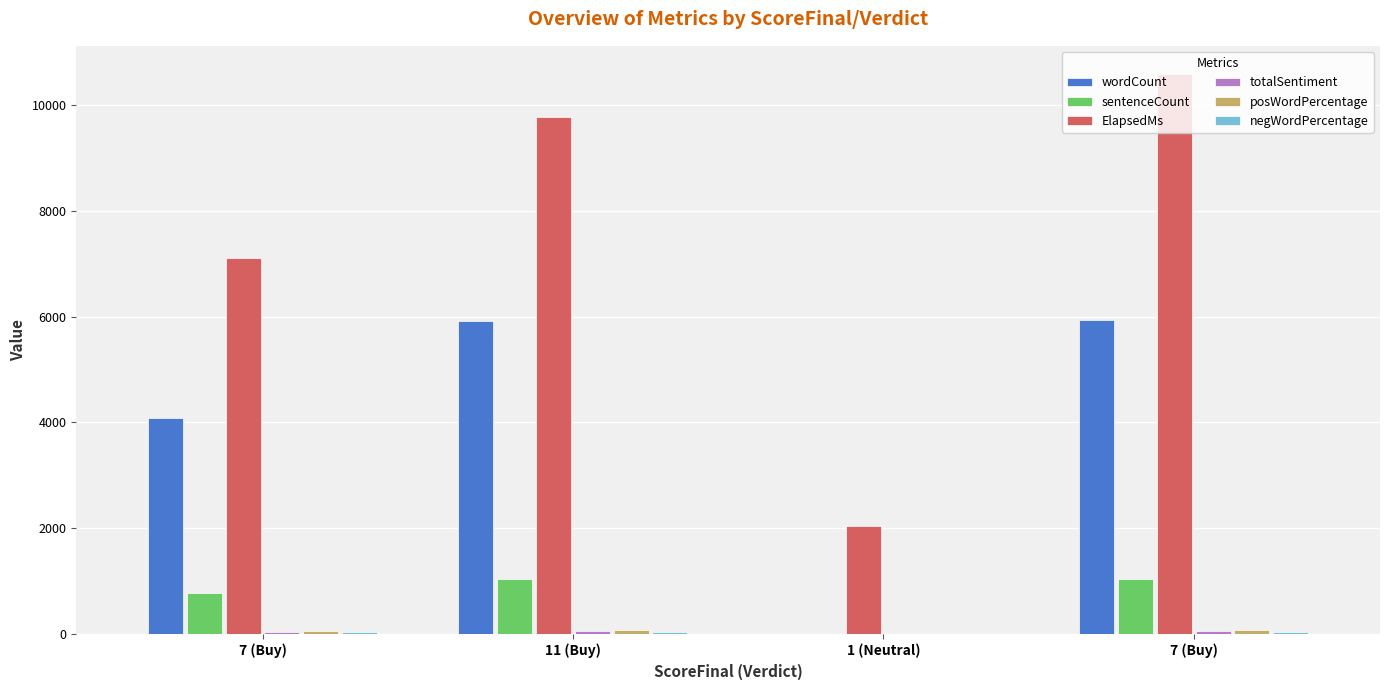

Reading right to left, extract all data points from this chart.

wordCount: 7 (Buy)=5930	1 (Neutral)=0	11 (Buy)=5924	7 (Buy)=4086
sentenceCount: 7 (Buy)=1047	1 (Neutral)=2	11 (Buy)=1046	7 (Buy)=782
ElapsedMs: 7 (Buy)=10590	1 (Neutral)=2042	11 (Buy)=9775	7 (Buy)=7104
totalSentiment: 7 (Buy)=52	1 (Neutral)=0	11 (Buy)=52	7 (Buy)=44
posWordPercentage: 7 (Buy)=67	1 (Neutral)=0	11 (Buy)=67	7 (Buy)=59
negWordPercentage: 7 (Buy)=31	1 (Neutral)=0	11 (Buy)=31	7 (Buy)=40